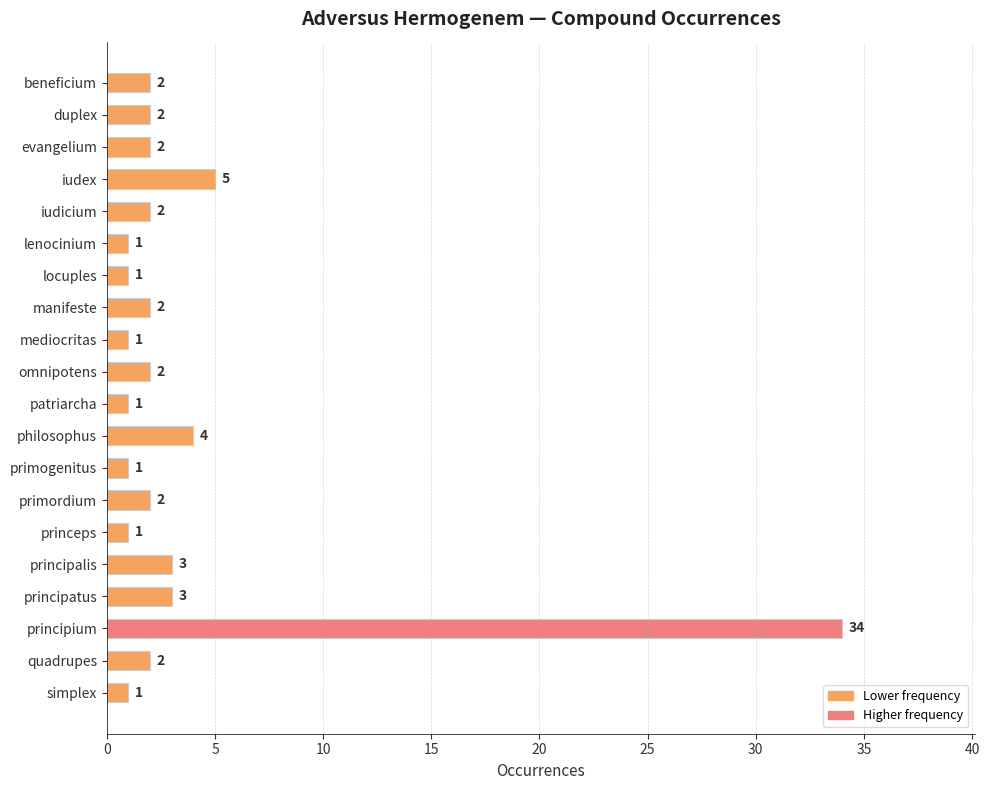

What is the sum of all values?

72